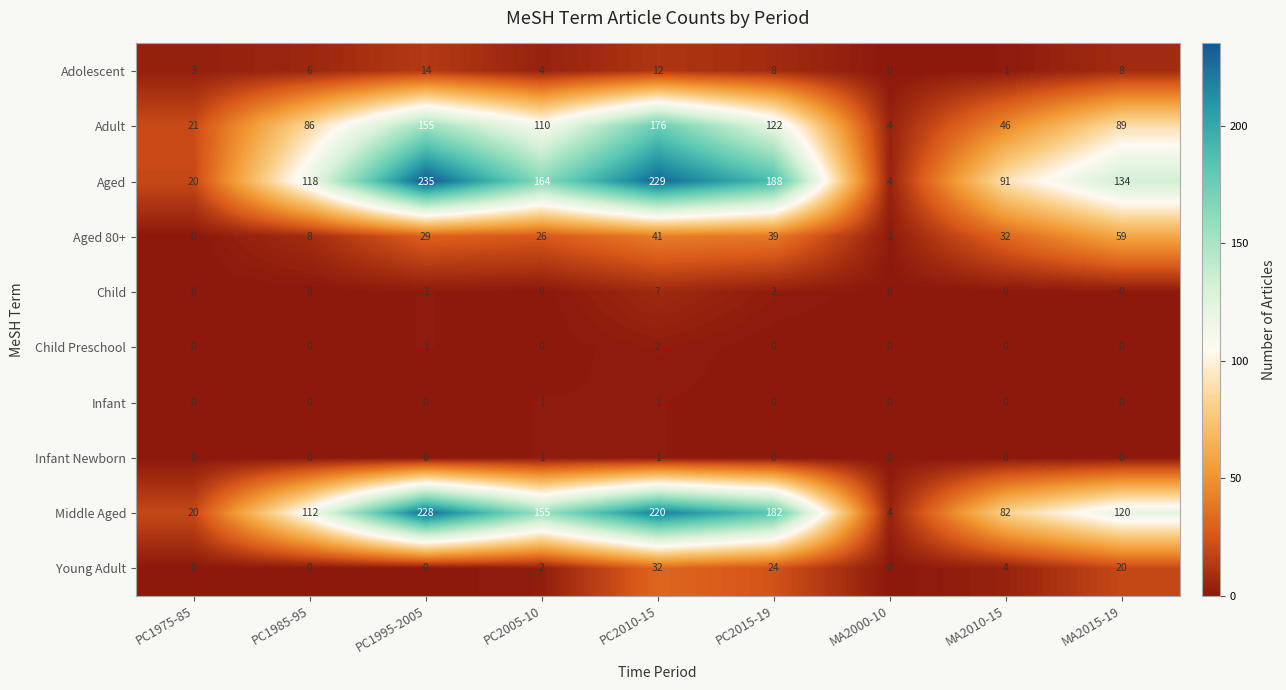

At which label does Middle Aged first exceed 120?

PC1995-2005